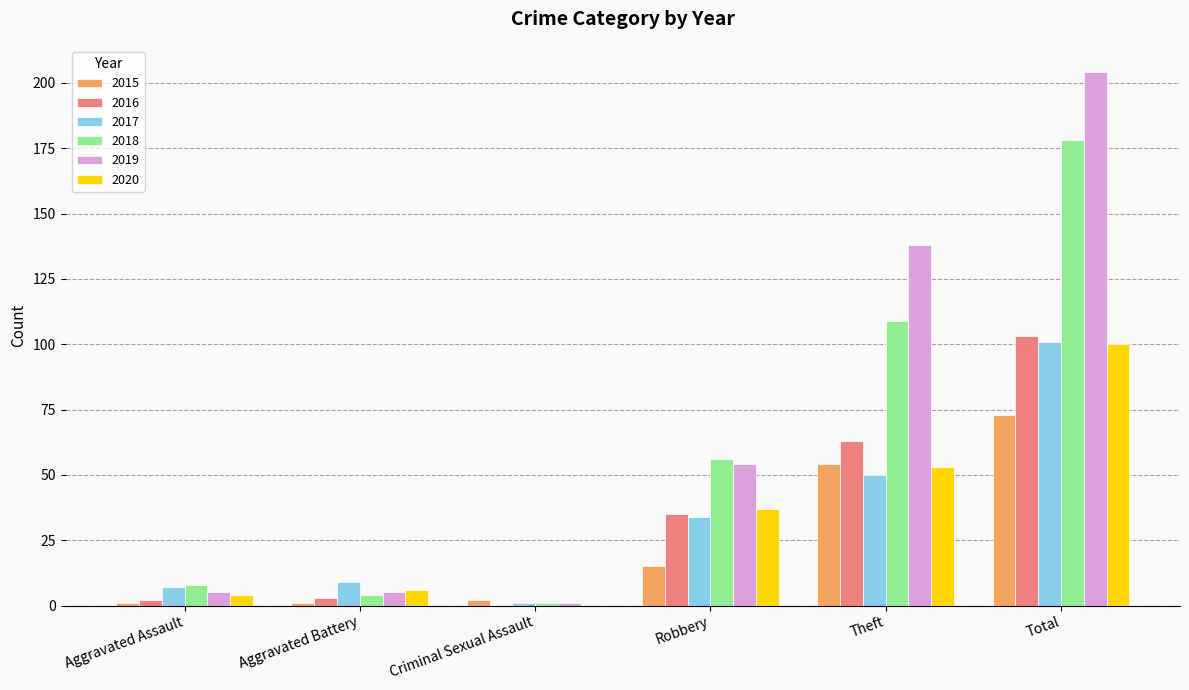

What is the maximum value for 2016?

103